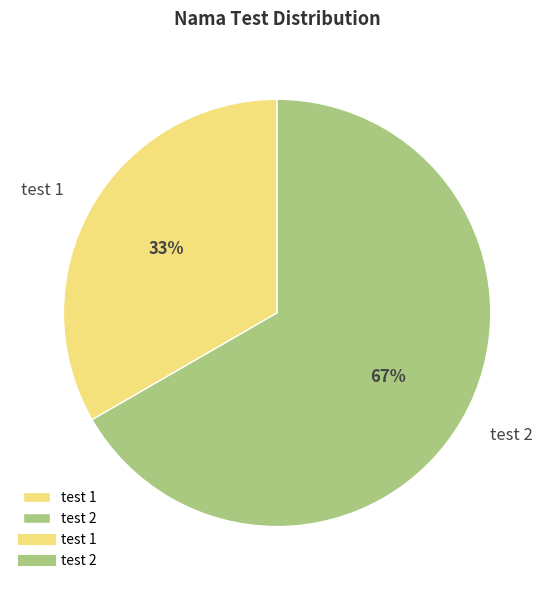

Does test 2 represent more than half of the total?

Yes